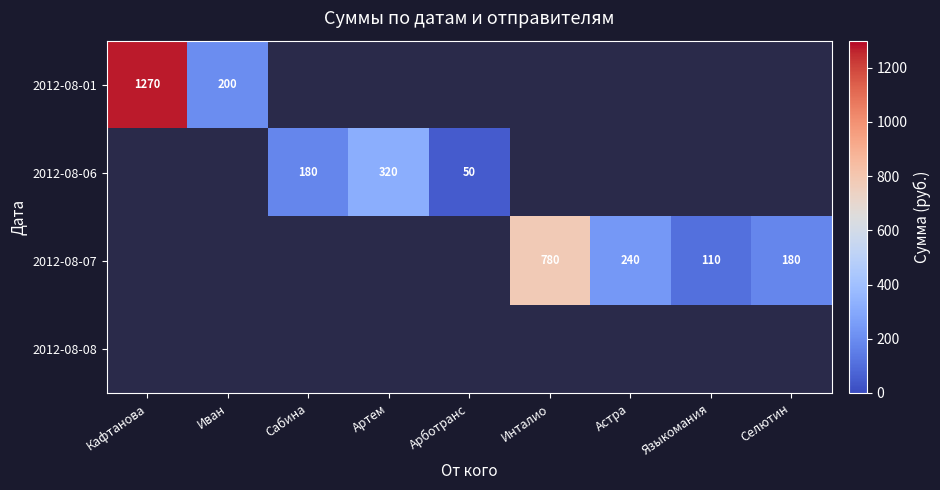

At how many categories does at least one series exceed 1047?

1